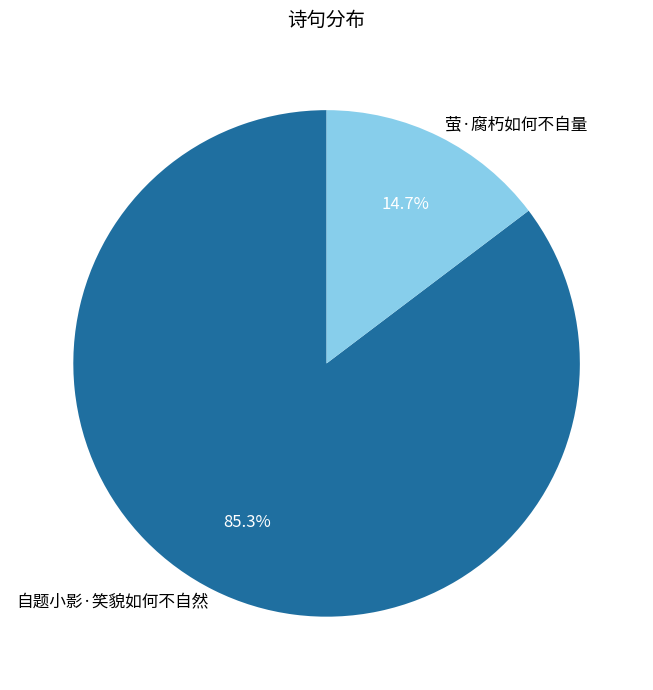

Which slice is the smallest?

萤·腐朽如何不自量